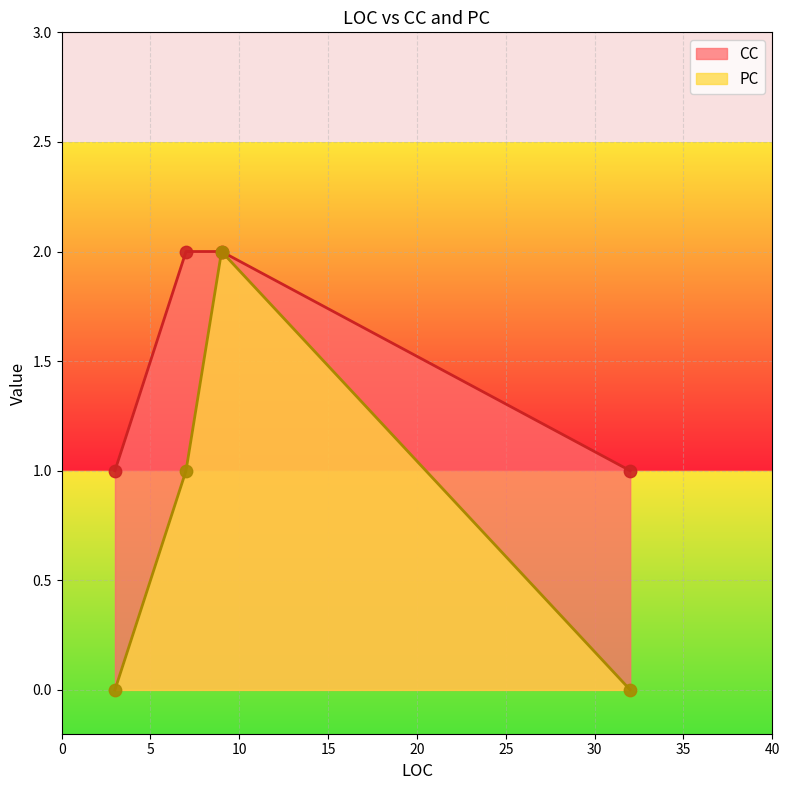

What is the change in value from 7 to 32?

-1